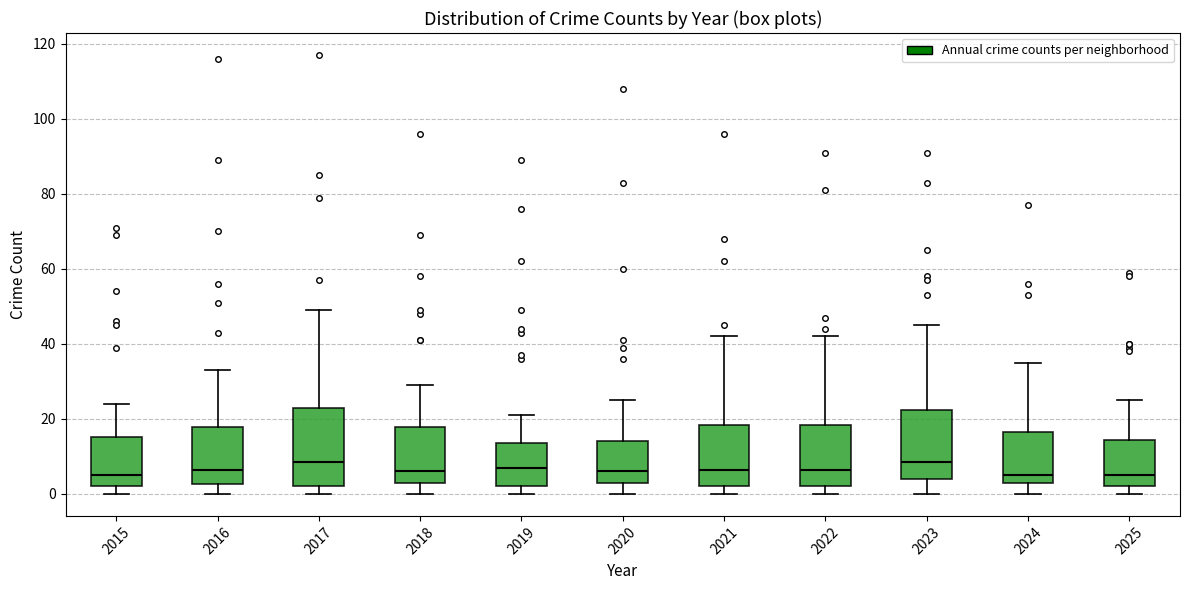

Reading left to right, transcribe this box plot: for each box, give where its median line is, the range the box spans, and where its two whiskers end, as read against the y-axis. The values are not printed on the chart, so give them approximately, as read against the axis.

2015: median 6, box 2 to 16, whiskers 0 to 24
2016: median 6, box 2 to 18, whiskers 0 to 34
2017: median 8, box 2 to 24, whiskers 0 to 50
2018: median 6, box 4 to 18, whiskers 0 to 30
2019: median 8, box 2 to 14, whiskers 0 to 22
2020: median 6, box 4 to 14, whiskers 0 to 26
2021: median 6, box 2 to 18, whiskers 0 to 42
2022: median 6, box 2 to 18, whiskers 0 to 42
2023: median 8, box 4 to 22, whiskers 0 to 46
2024: median 6, box 4 to 16, whiskers 0 to 36
2025: median 6, box 2 to 14, whiskers 0 to 26